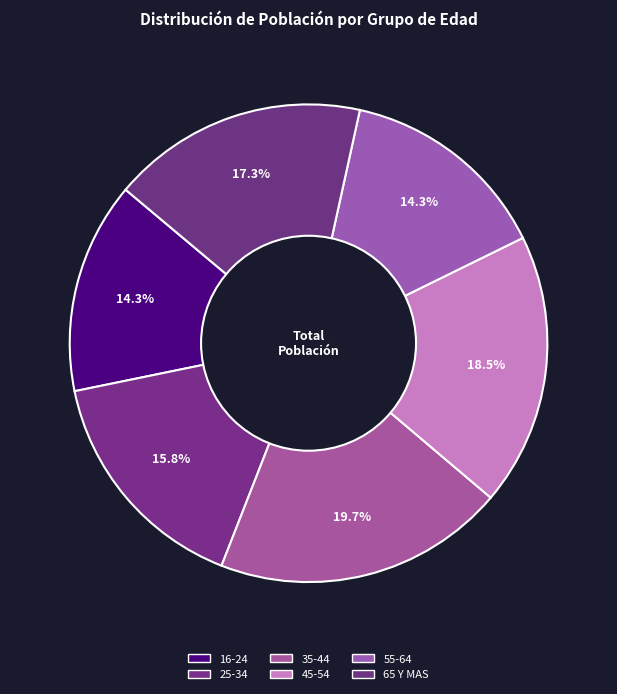

To the nearest percent, what portion does 25-34 represent?

16%